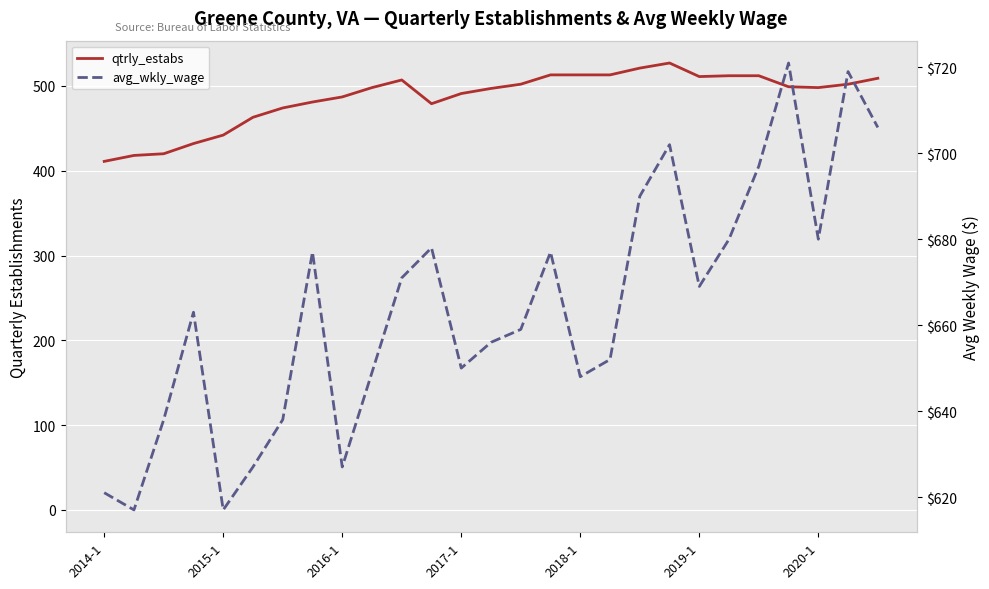

True or false: qtrly_estabs and avg_wkly_wage cross at least once.

False